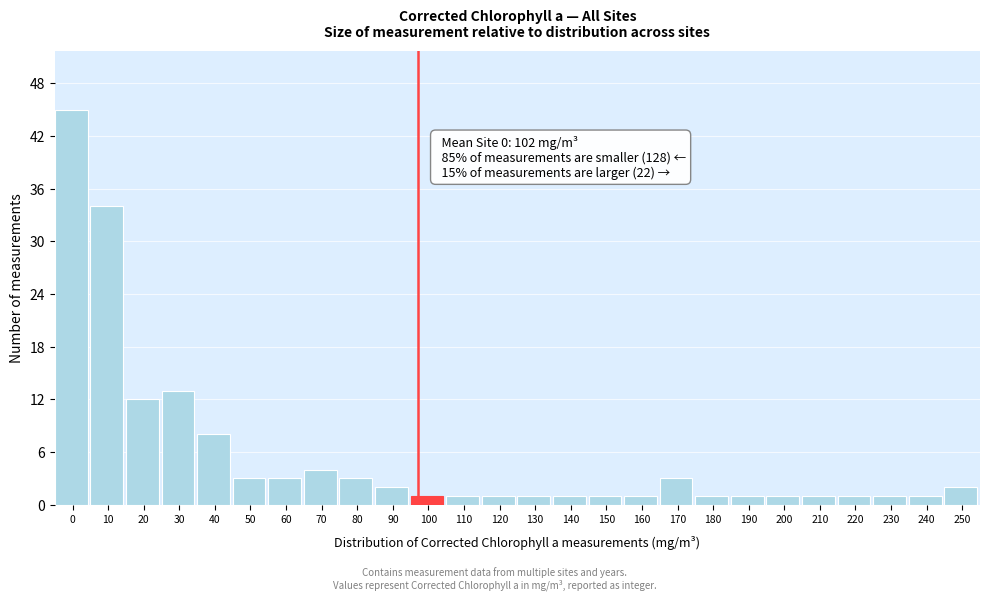

Reading left to right, what are all the values shown in this chart?

45	34	12	13	8	3	3	4	3	2	1	1	1	1	1	1	1	3	1	1	1	1	1	1	1	2